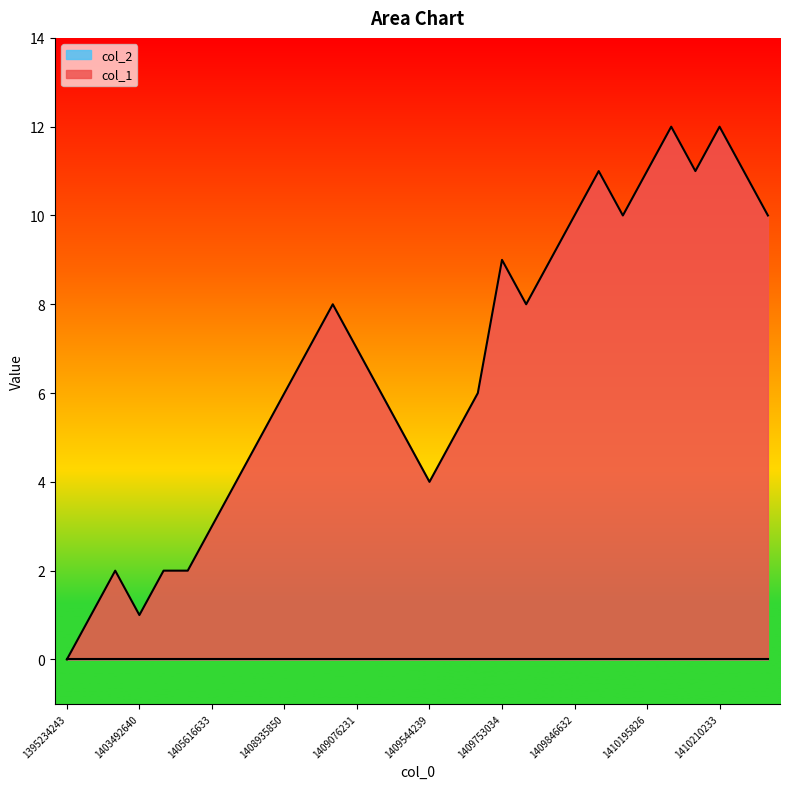

How many values exceed 7?

13